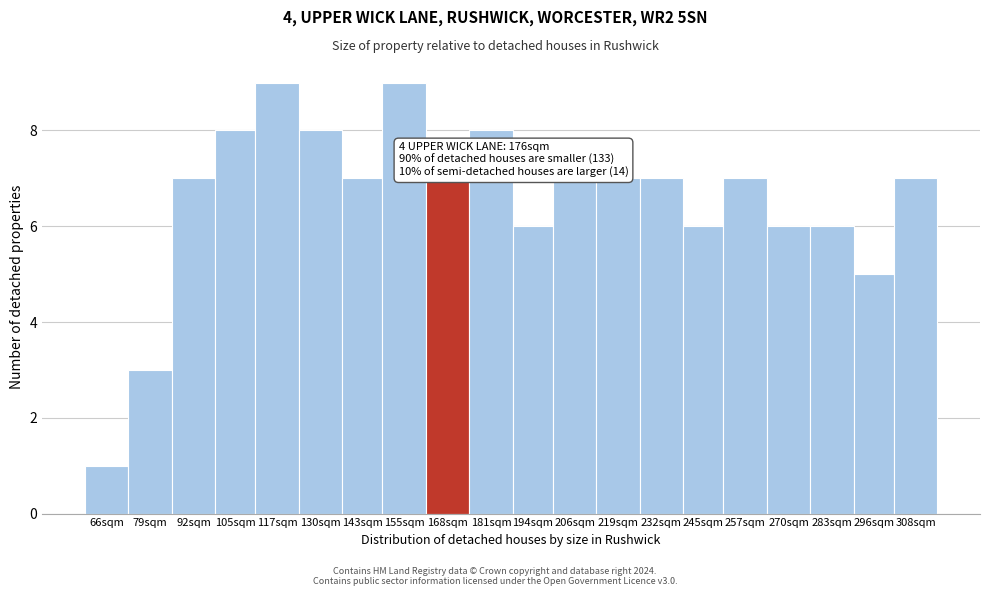

Reading right to left, list all the values displayed in this chart.

7	5	6	6	7	6	7	7	7	6	8	7	9	7	8	9	8	7	3	1